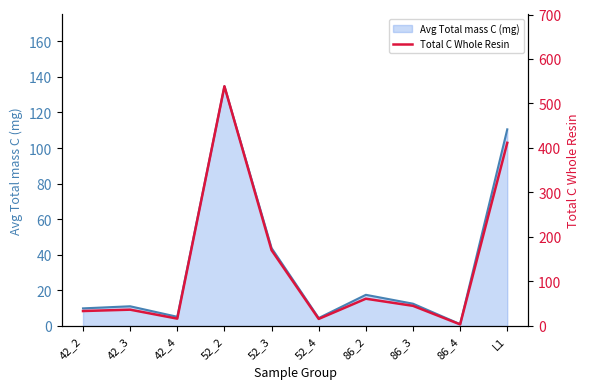

Is the value of Avg Total mass C (mg) at 42_3 greater than the value of Total C Whole Resin at 52_4?

No